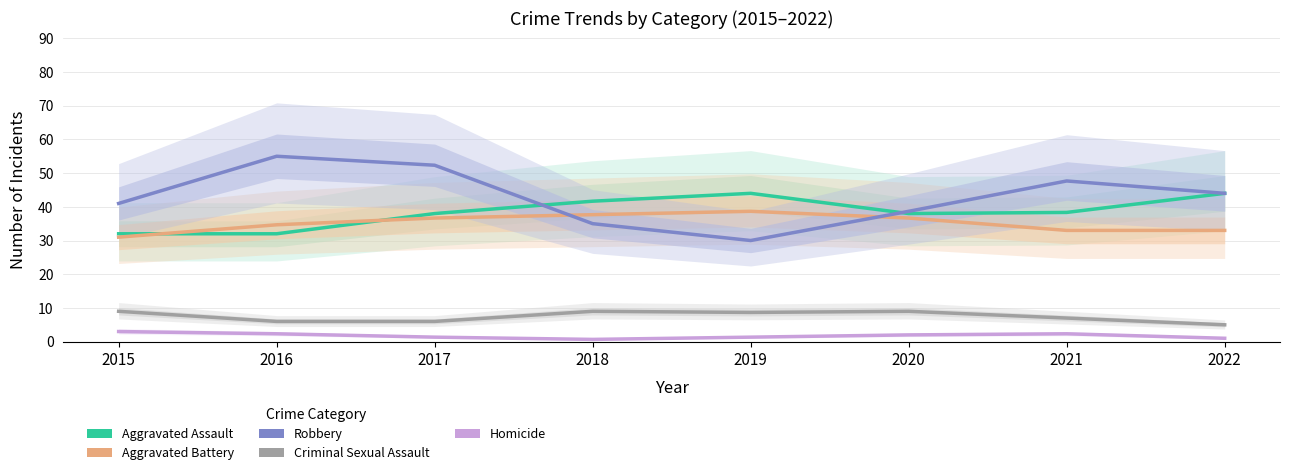

What is the difference between the maximum and minimum values in the Robbery series?

25.0